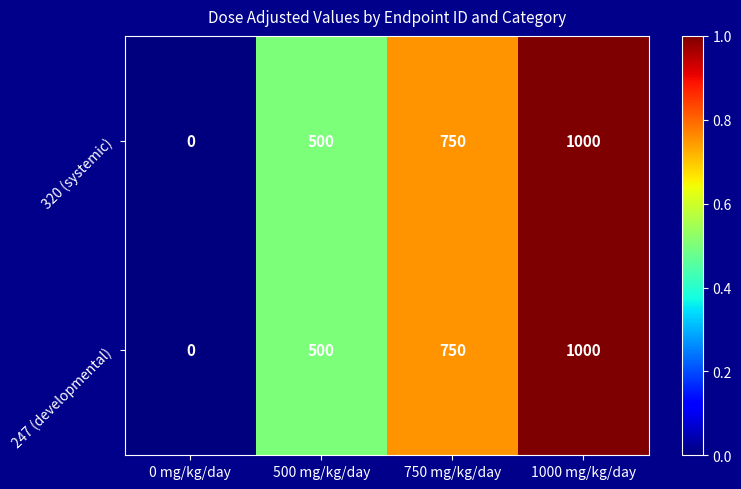

What is the total value across all series at 1000 mg/kg/day?

2000